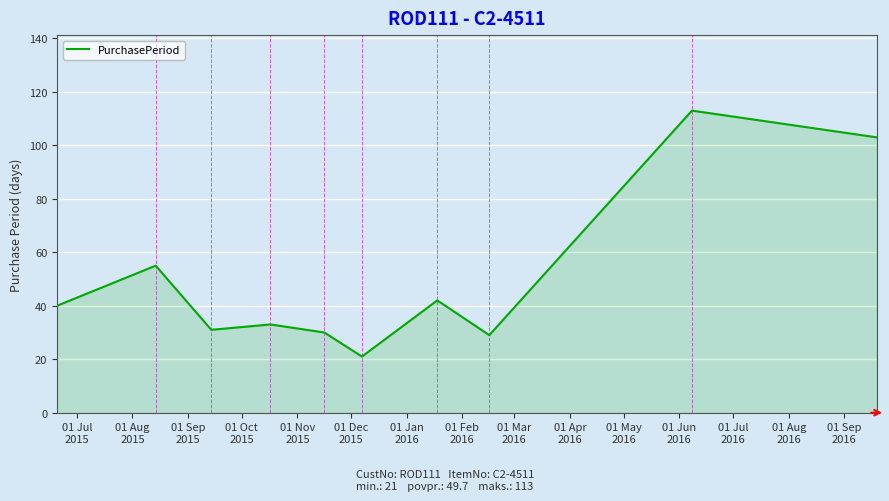

How many lines are shown in the chart?

1